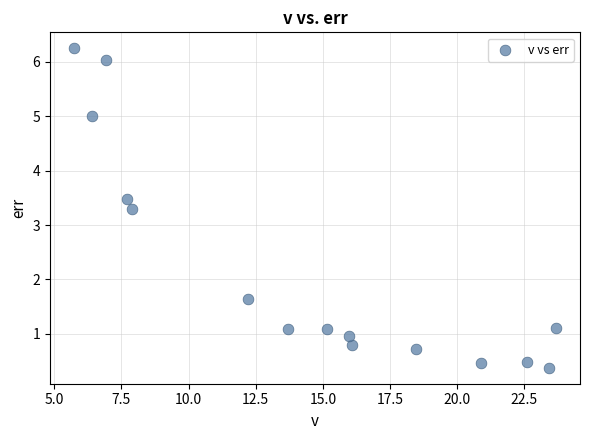

What is the range of X values (max minus min)?

17.9